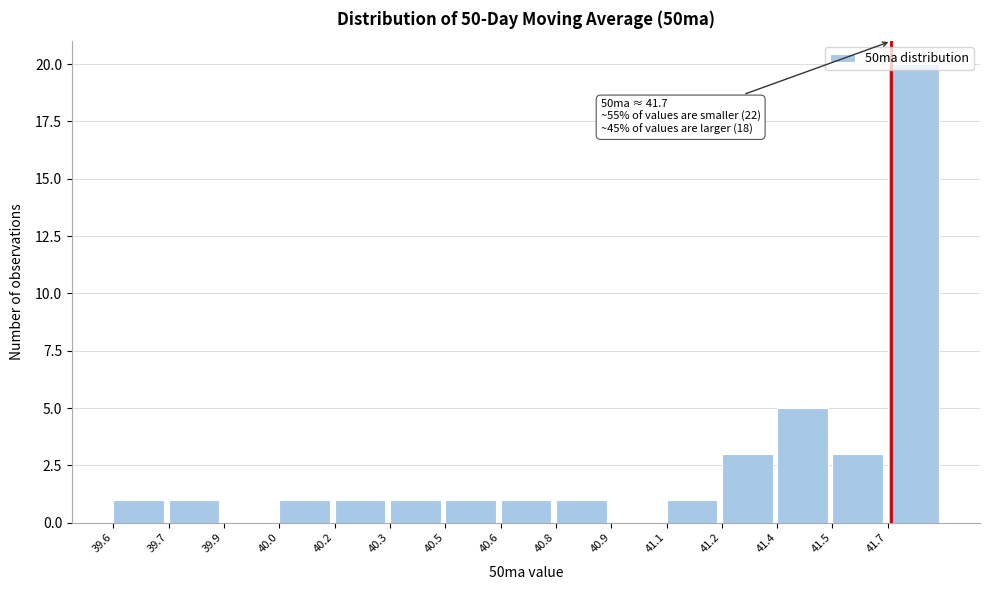

At which category does the chart reach its peak across all series?

41.7